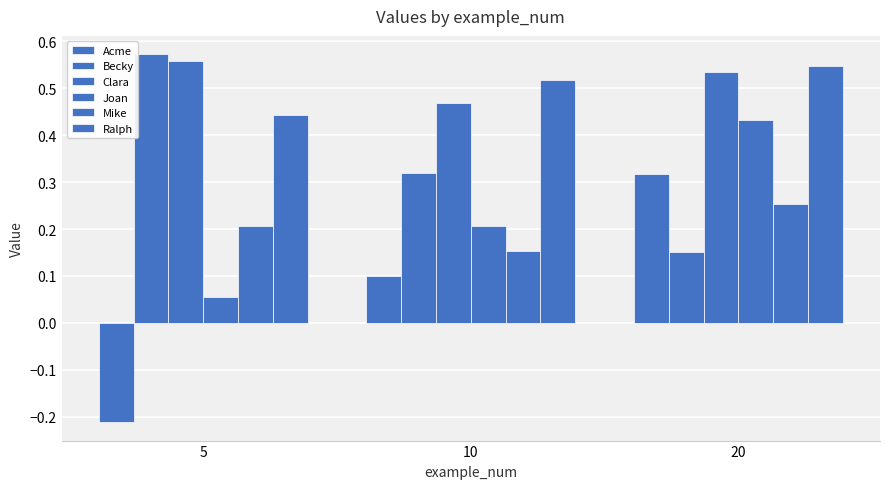

How many values in Acme are below zero?

1